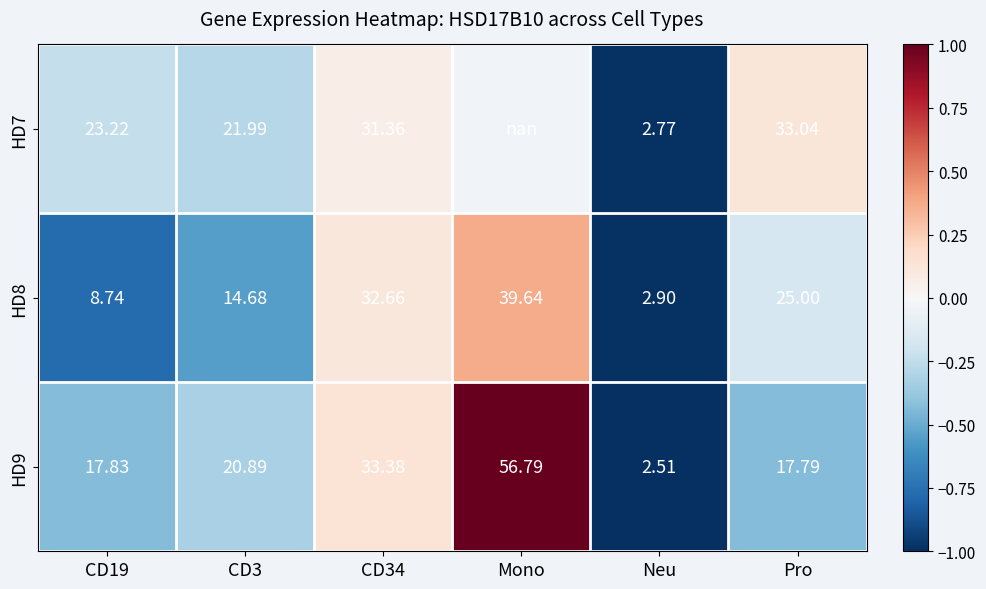

Is the value of HD8 at CD34 greater than the value of HD9 at Mono?

No